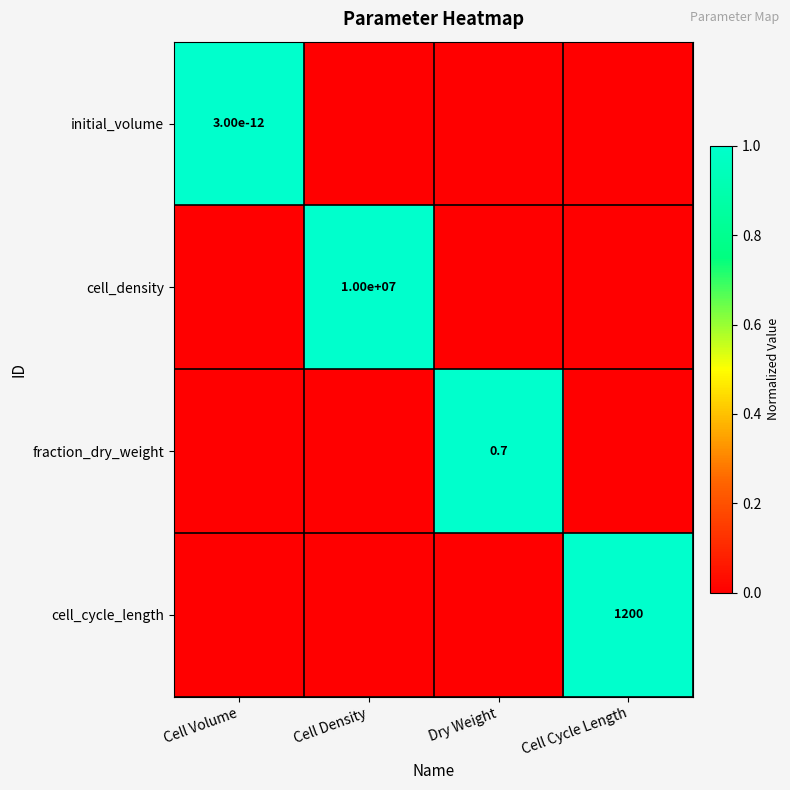

True or false: cell_cycle_length has a value of 1200.0 at Cell Cycle Length.

True